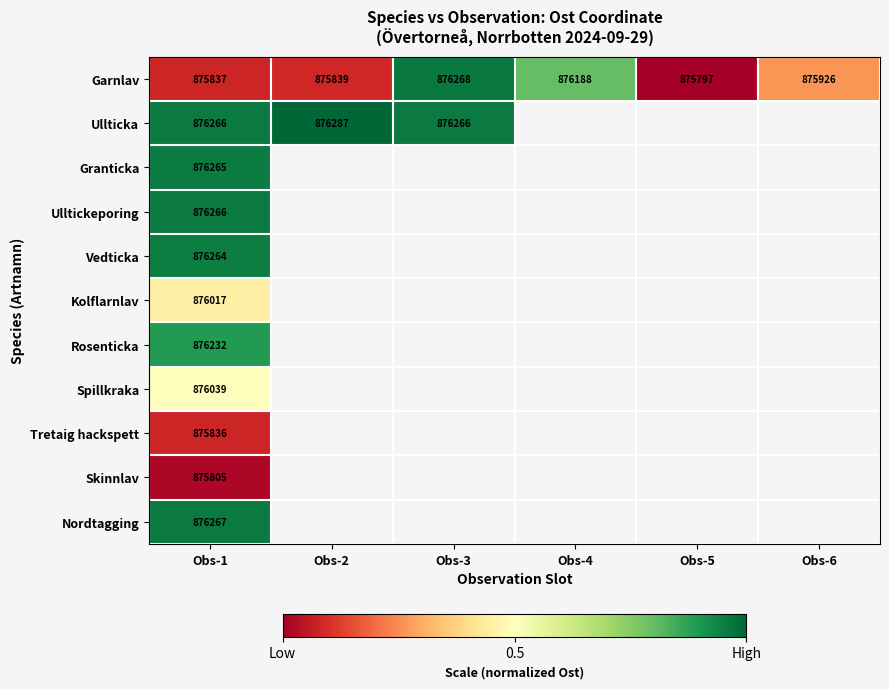

Which series has the widest spread of values?

Garnlav